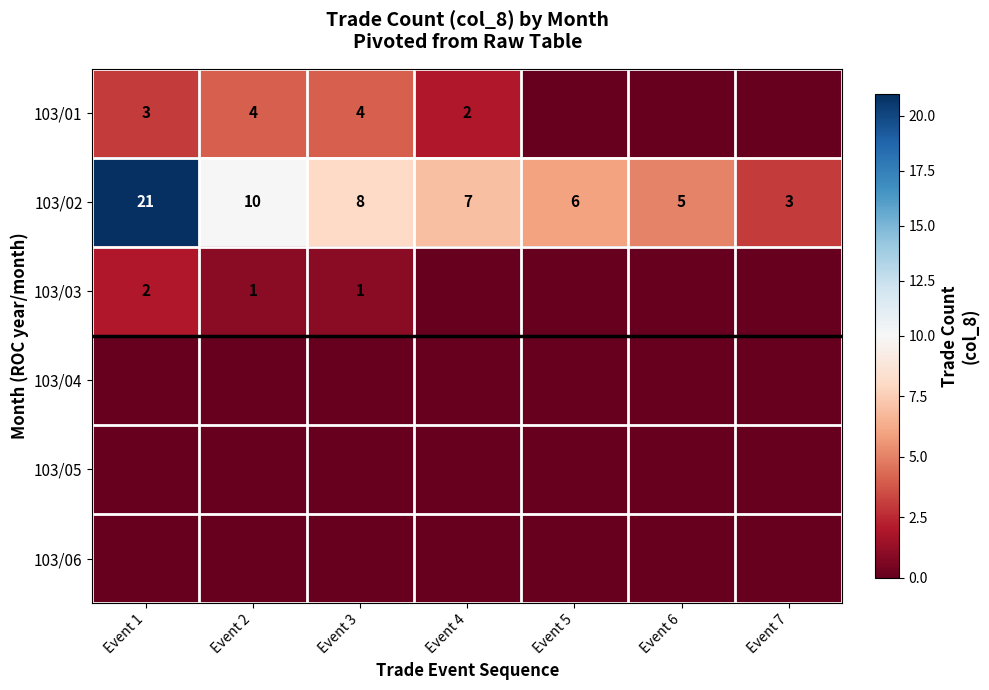

What is the sum of all 103/02 values?

60